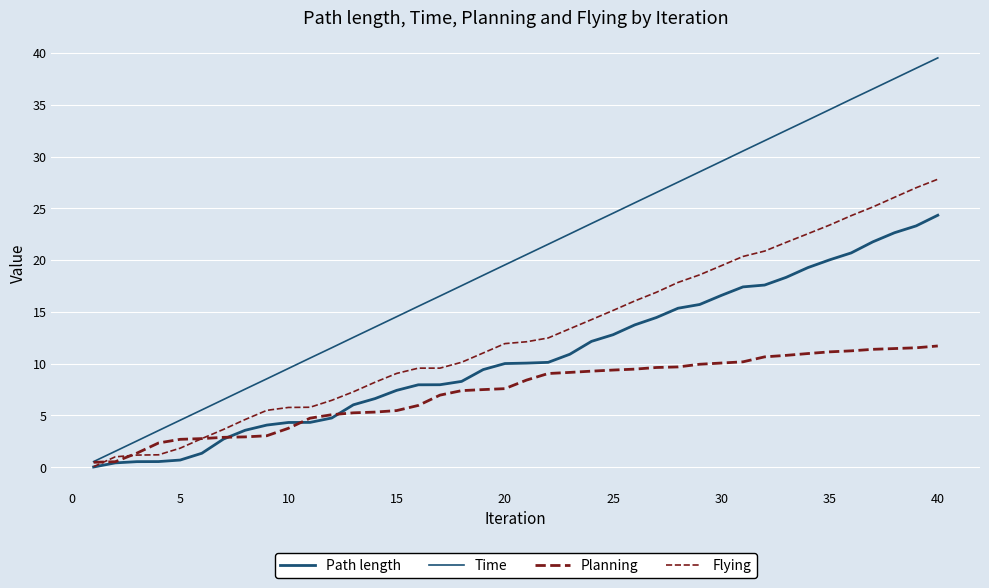

How many lines are shown in the chart?

4